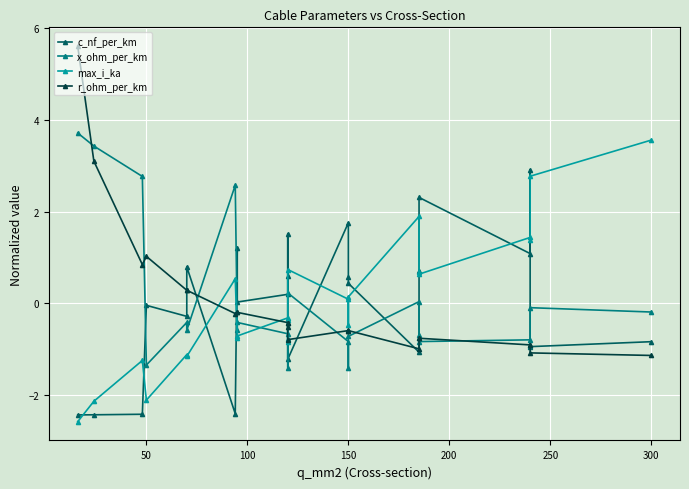

What are all the series names shown in the legend?

c_nf_per_km, x_ohm_per_km, max_i_ka, r_ohm_per_km